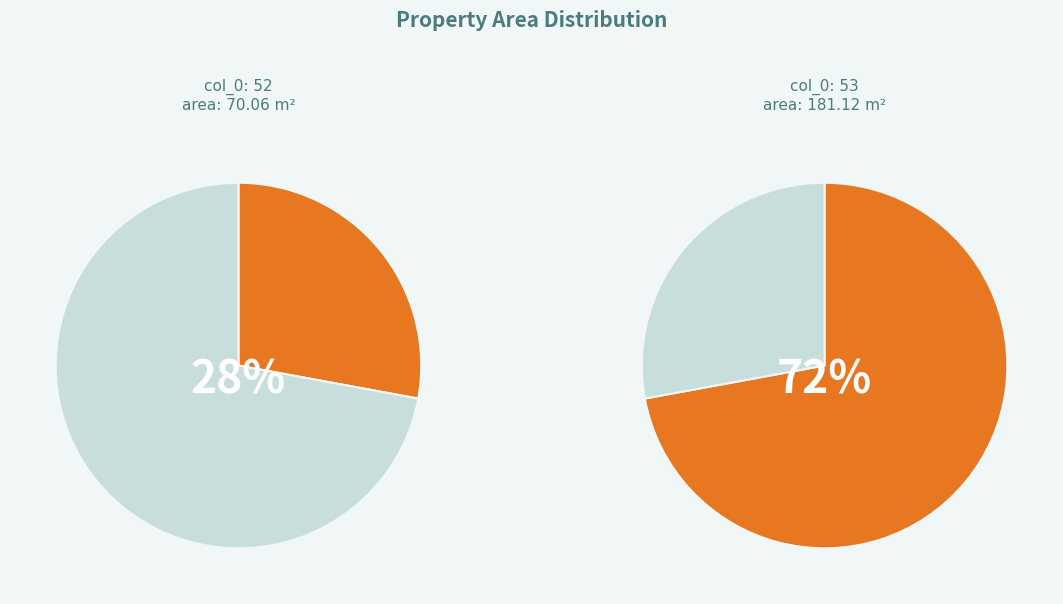

Count the number of slices in the pie.

2